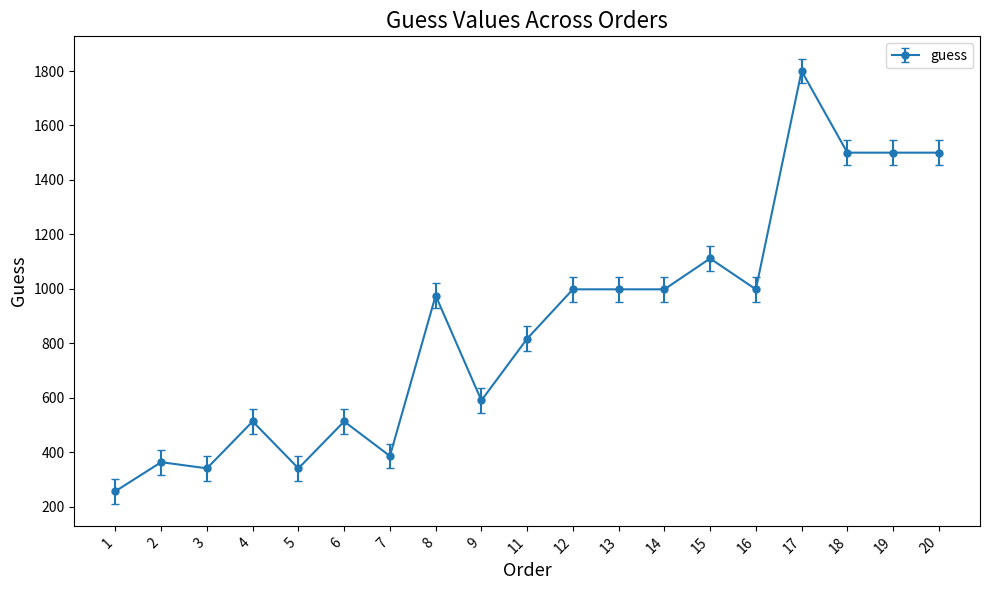

True or false: there are more than 2 points higher than both neighbors.

True